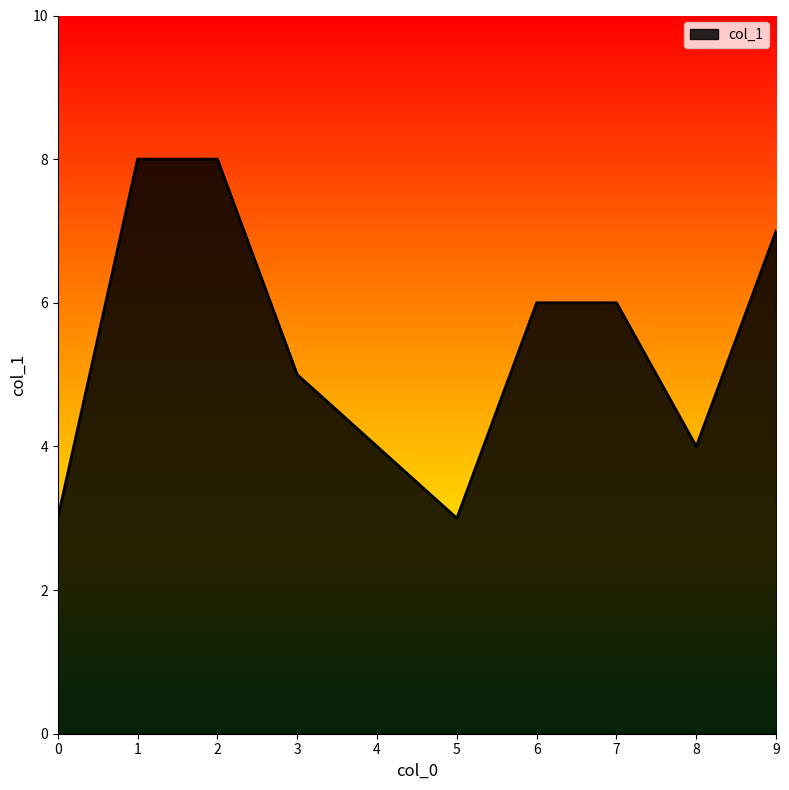

The value at 4 is 4. True or false?

True